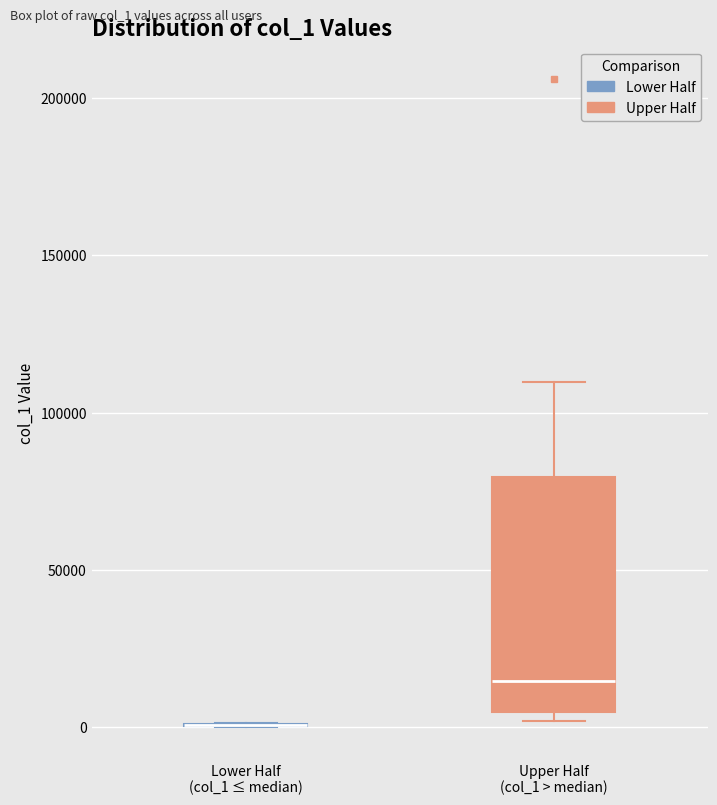

Comparing the boxes themselves (not the whiskers), which one is the tallest?

Upper Half (col_1 > median)